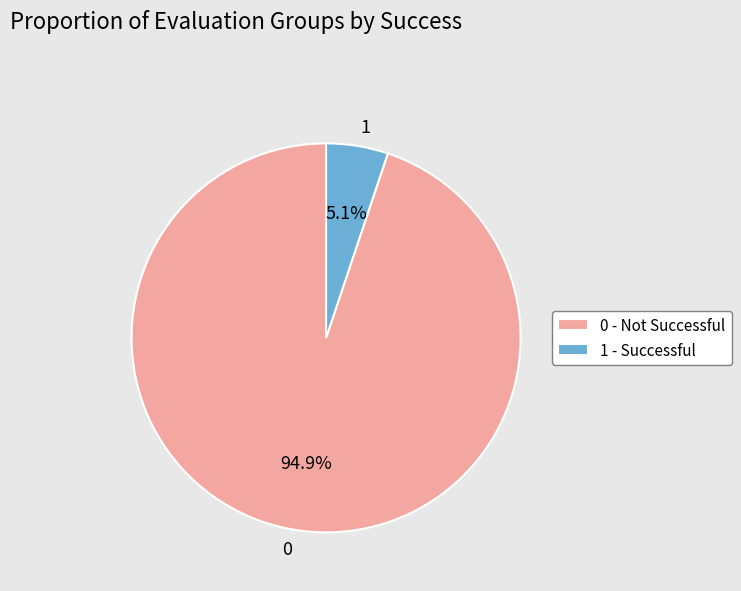

What portion of the pie excludes 1?

94.9%